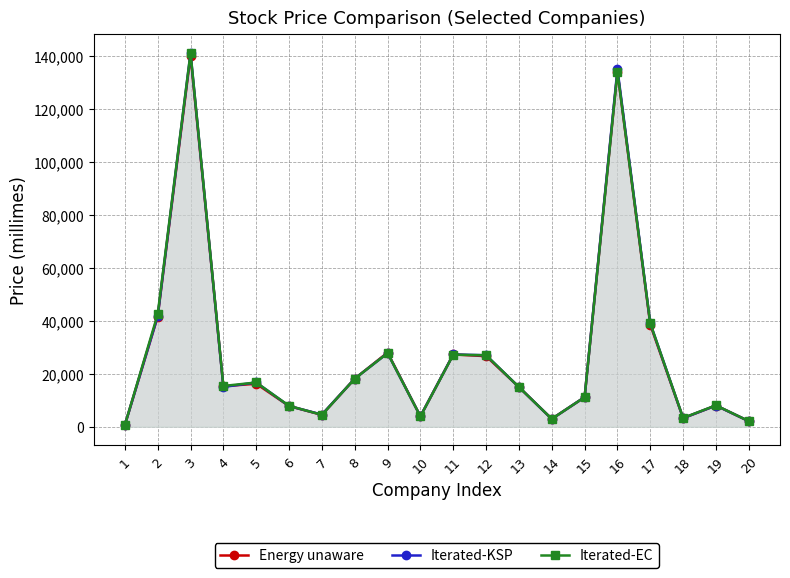

Count the number of categories in the chart.

20